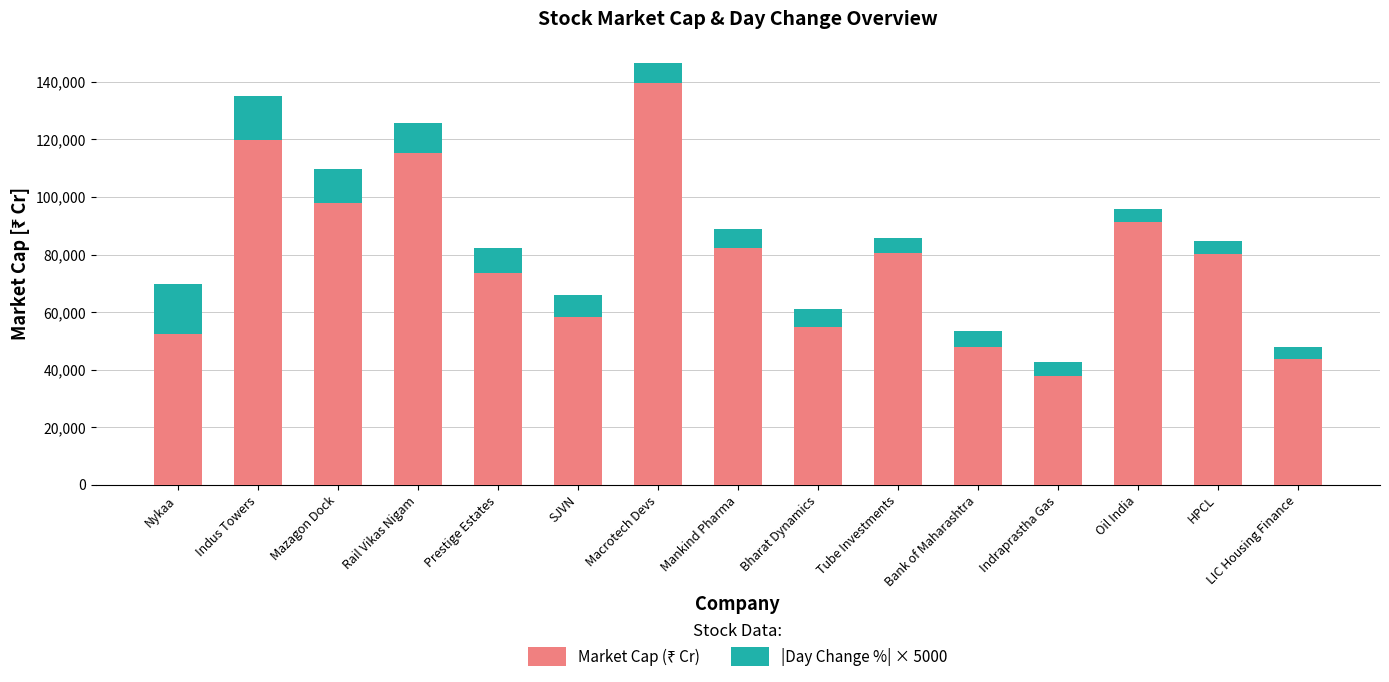

What is the total value across all series at Macrotech Devs?

146717.4